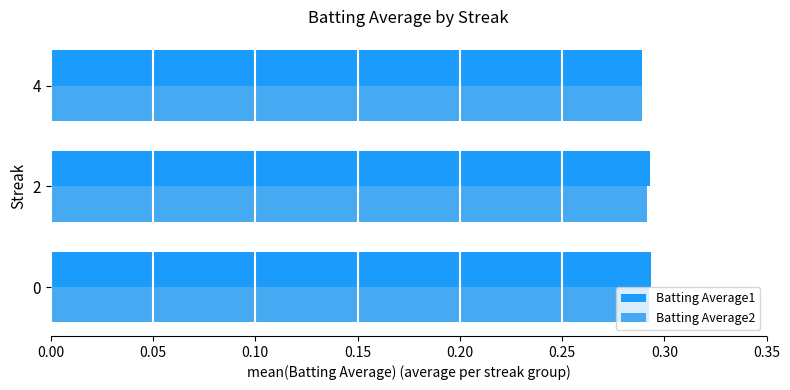

How many Batting Average2 values are between 0 and 1?

3